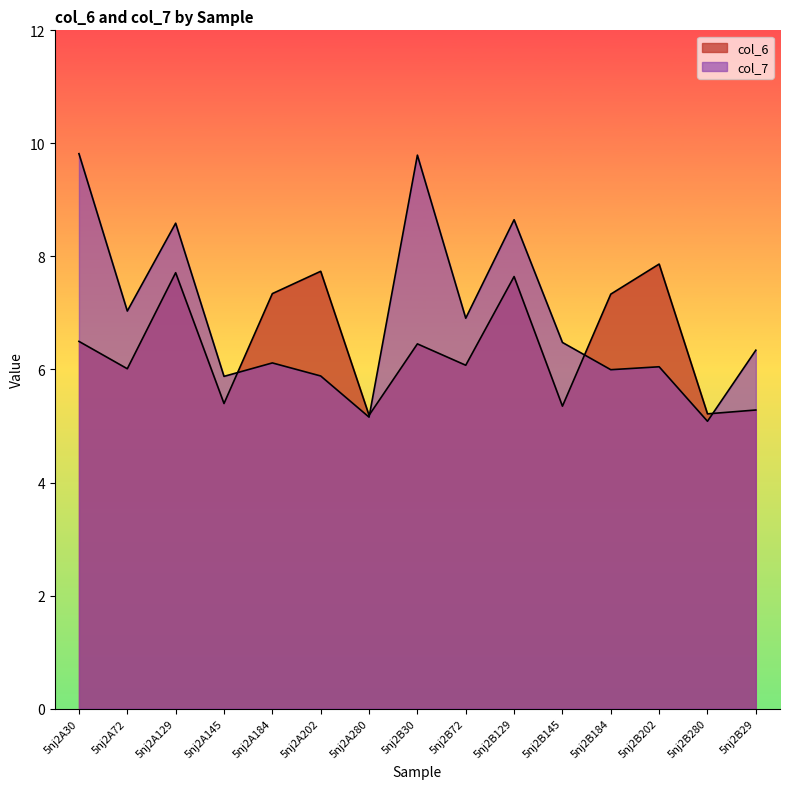

Which series has the widest spread of values?

col_7